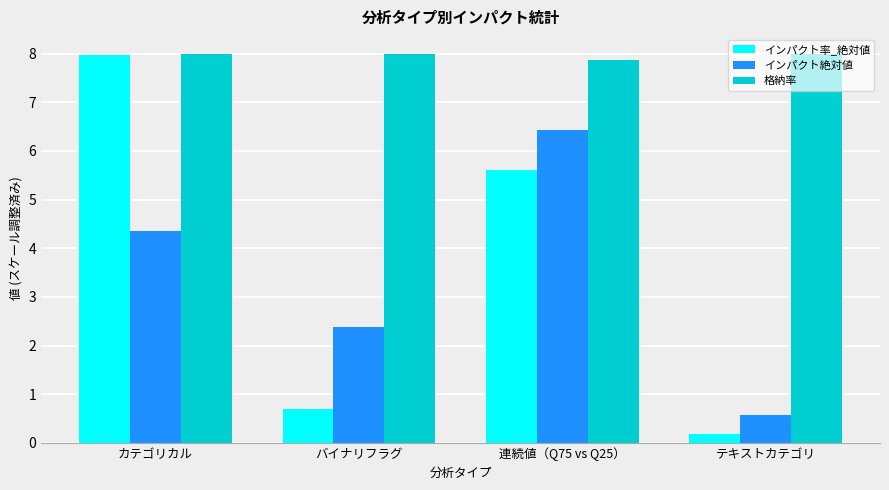

What is the label of the 1st bar from the left?

カテゴリカル